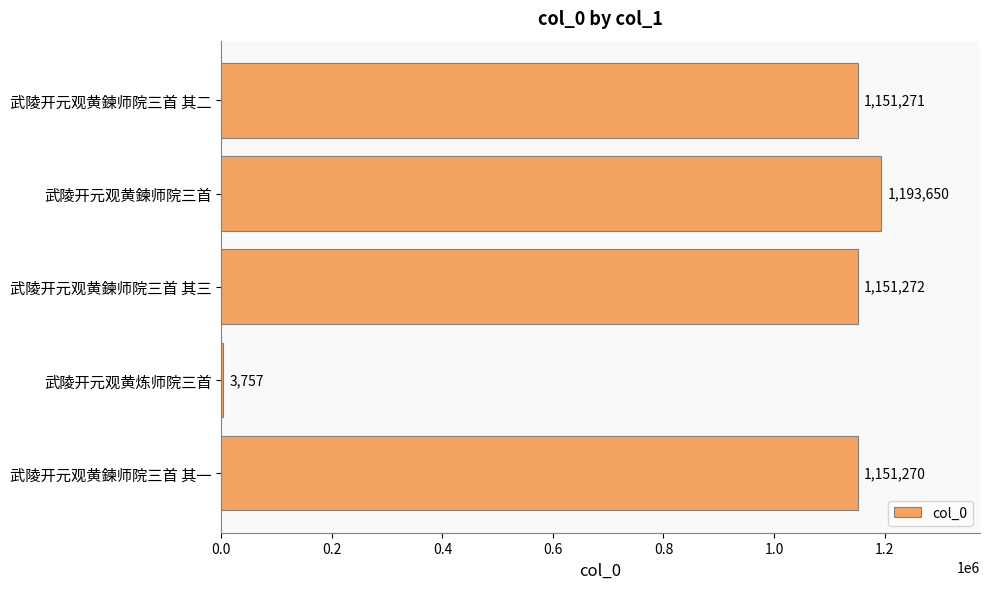

True or false: the data shows 3757 at 武陵开元观黄炼师院三首.

True